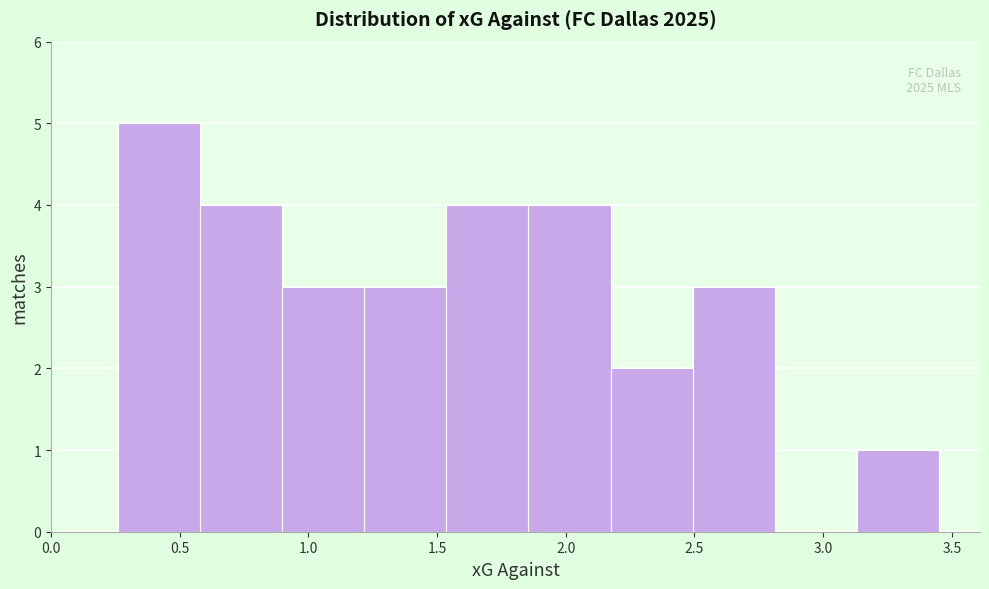

Over which range of the x-axis is the bar tallest?

0.25 to 0.60